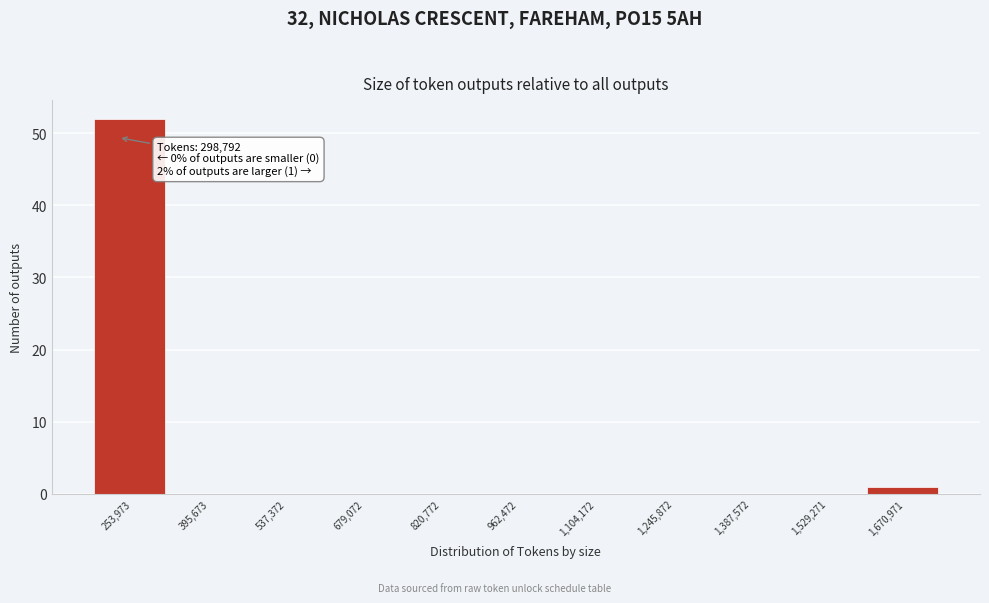

Reading left to right, list all the values displayed in this chart.

253,973=52	395,673=0	537,372=0	679,072=0	820,772=0	962,472=0	1,104,172=0	1,245,872=0	1,387,572=0	1,529,271=0	1,670,971=1